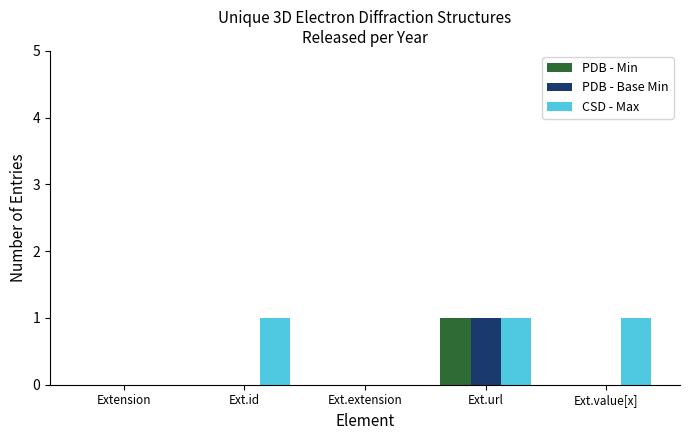

At which category is the sum across all series the highest?

Ext.url